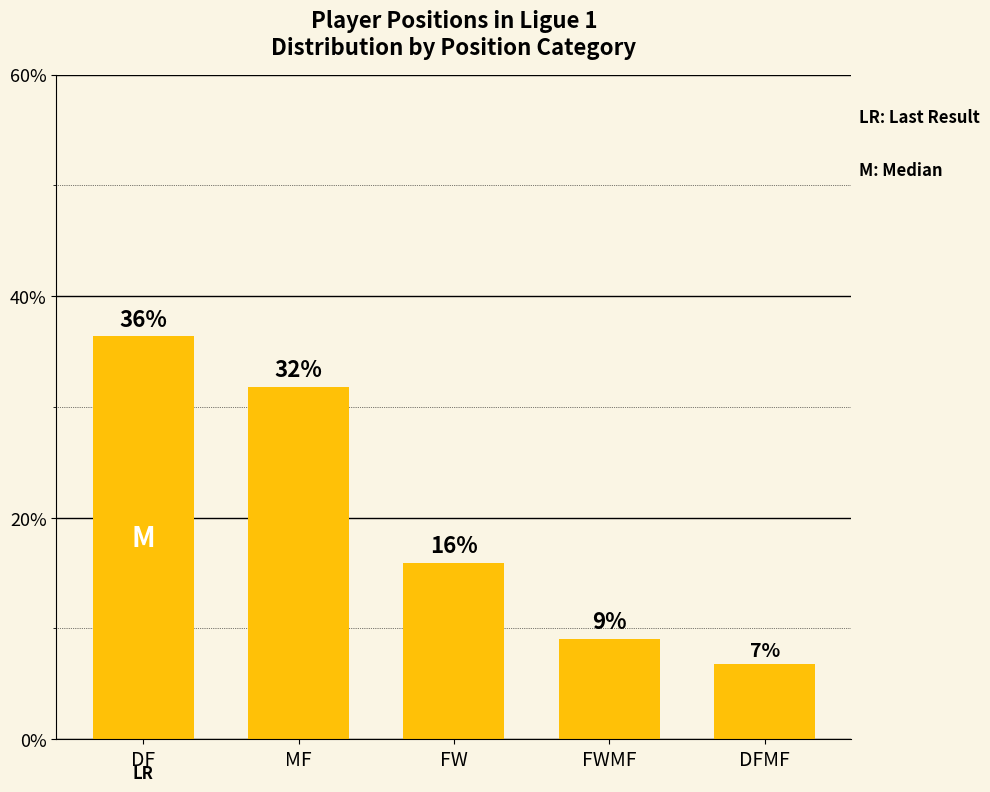

How many bars are there in total?

5